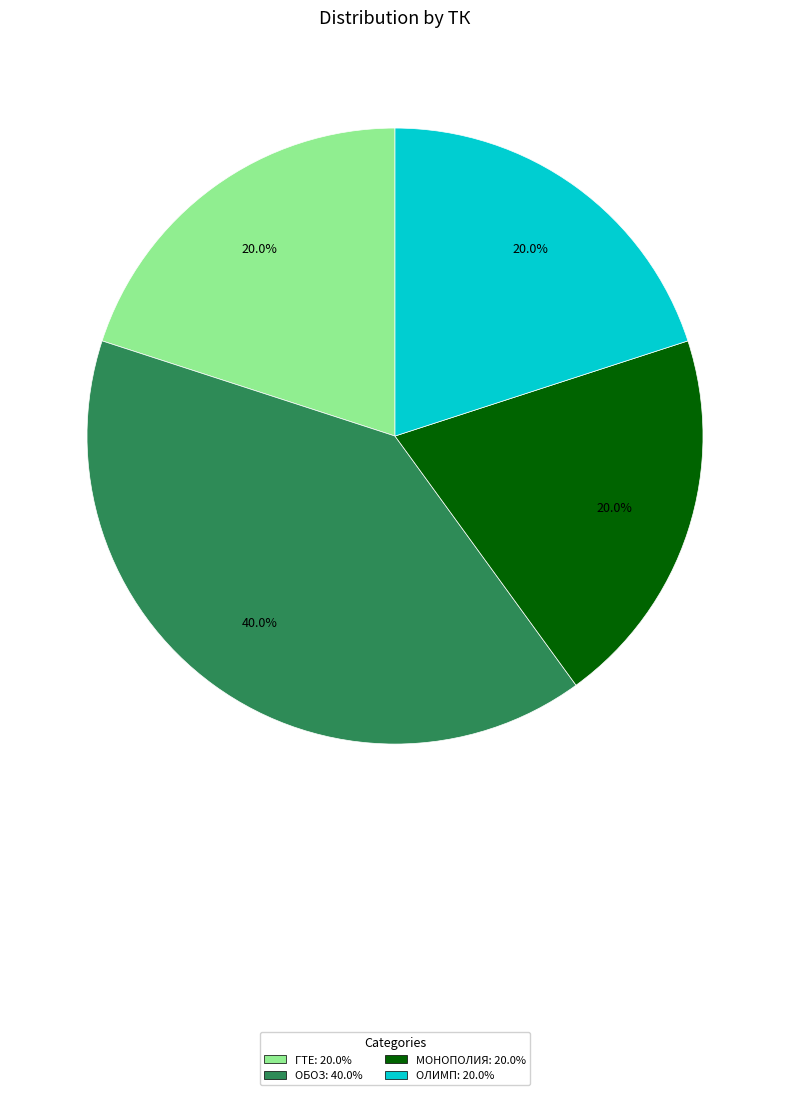

What percentage is the ОЛИМП slice, to the nearest percent?

20%